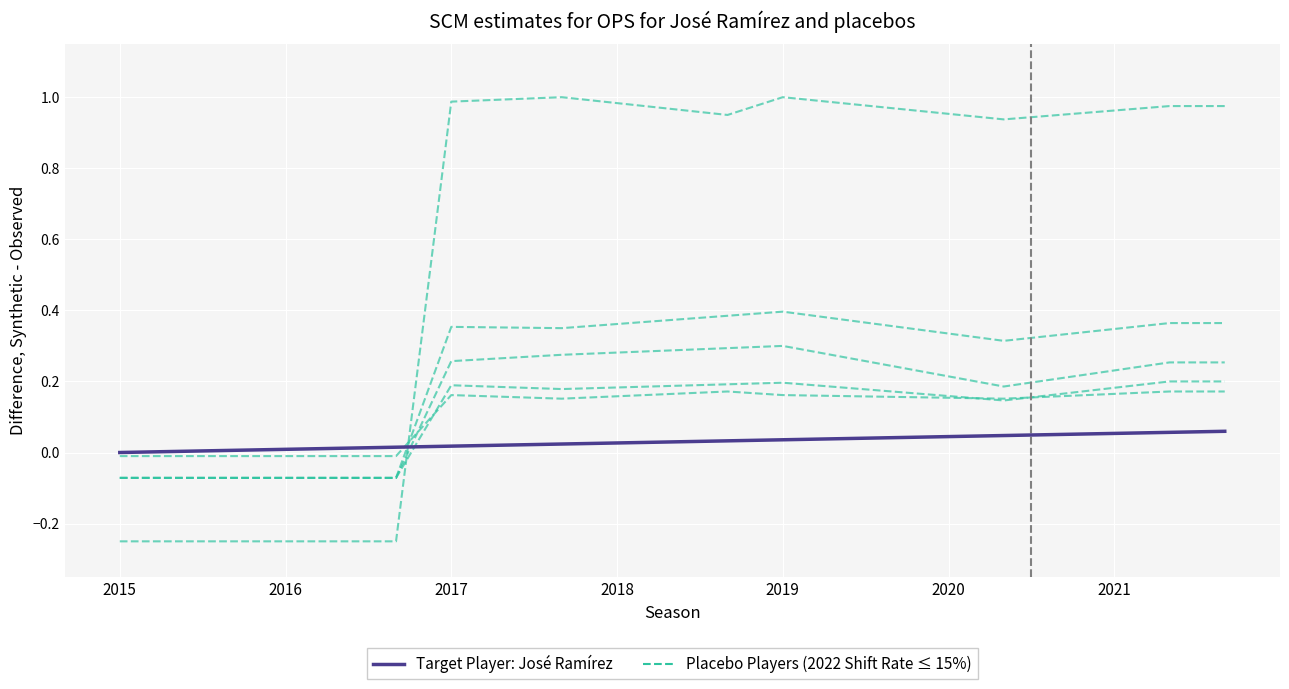

What position from the left is 2020?

16